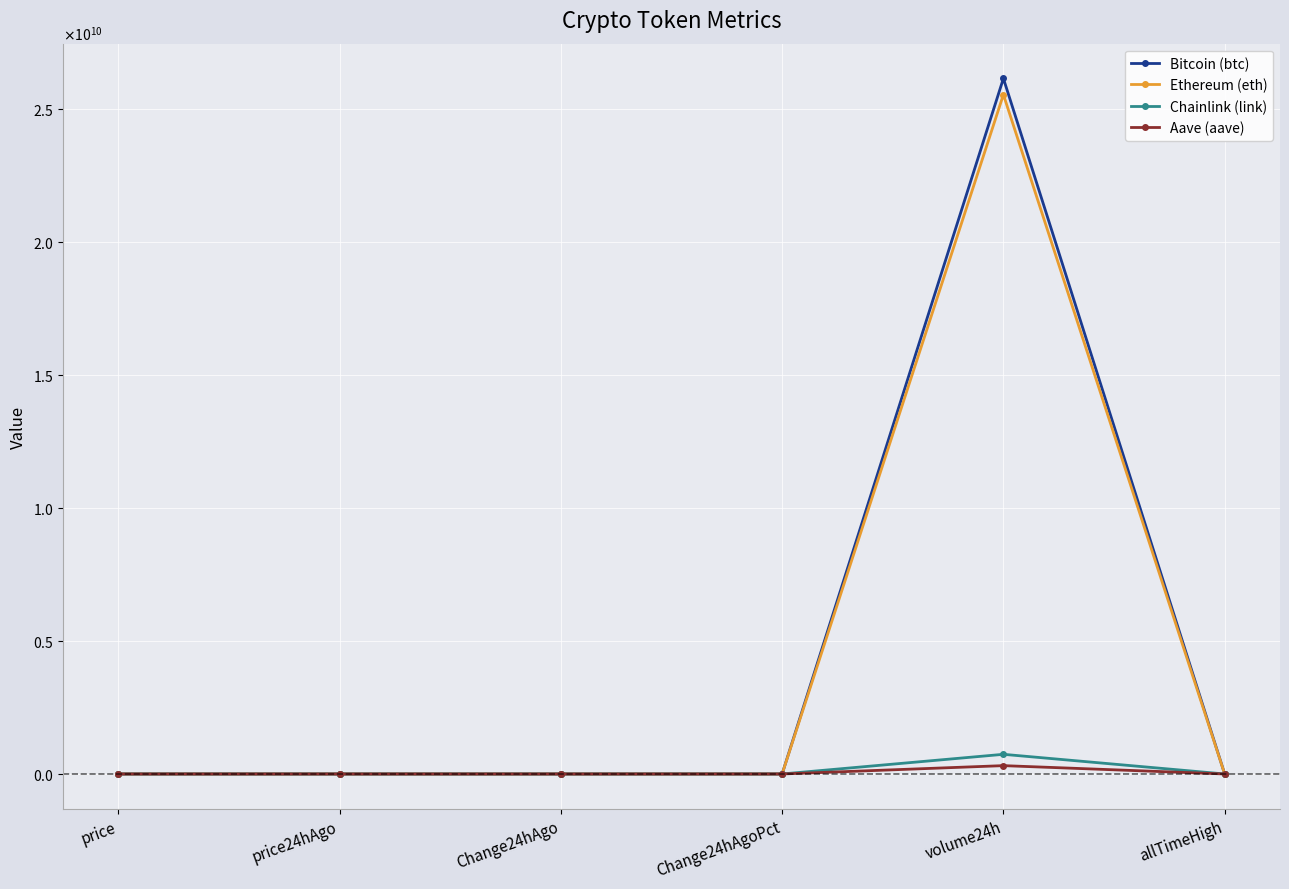

What is the difference between the highest and lowest values at price24hAgo?

115596.7